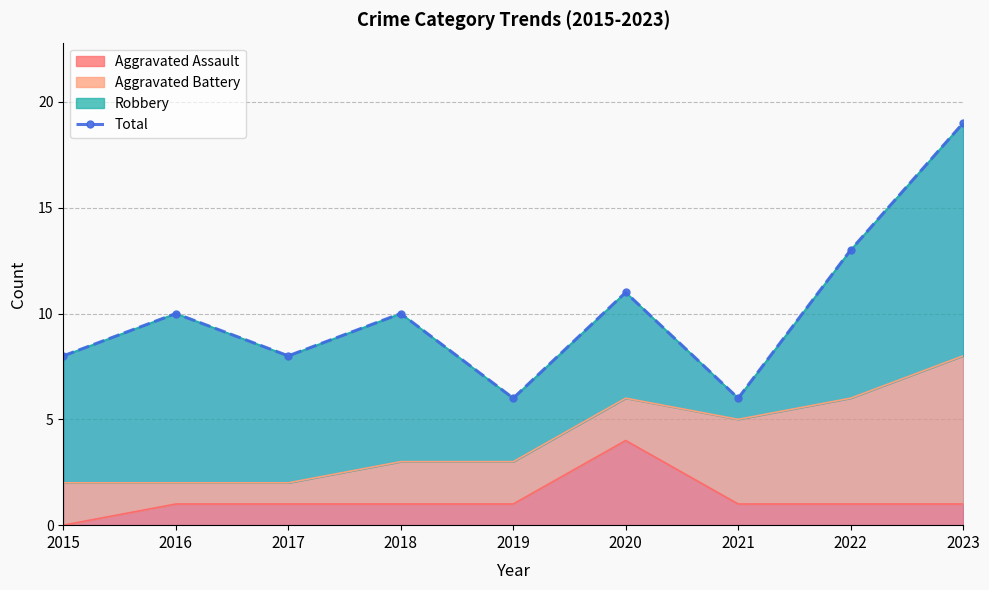

What is the change in value from 2017 to 2019?

-2